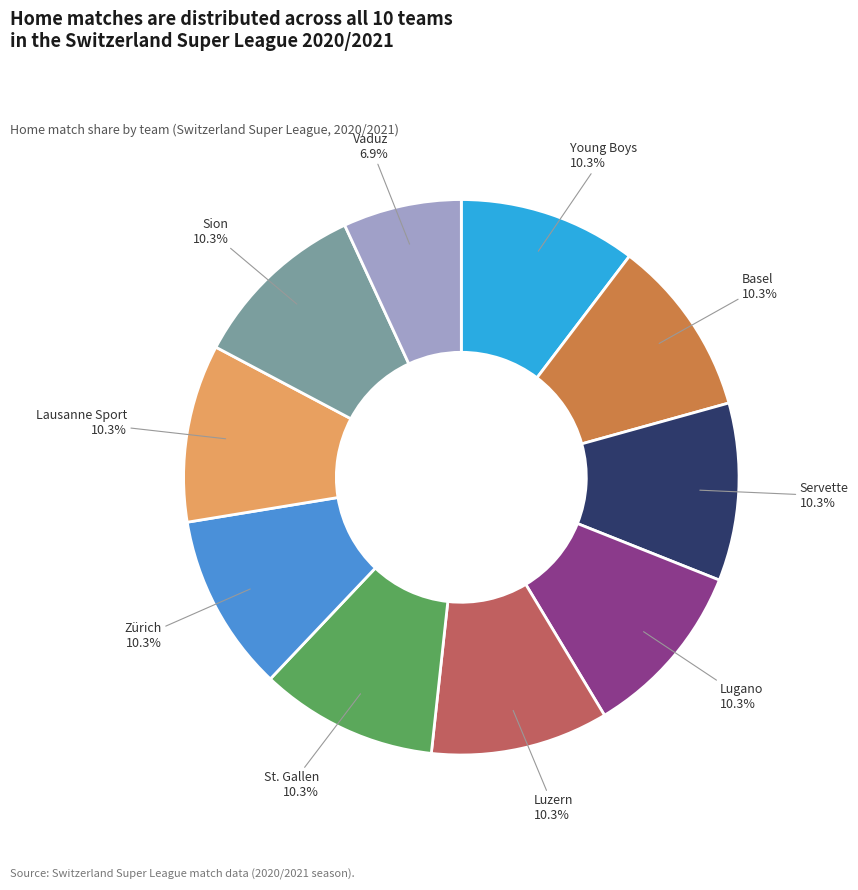

To the nearest percent, what percentage of the pie is Young Boys?

10%